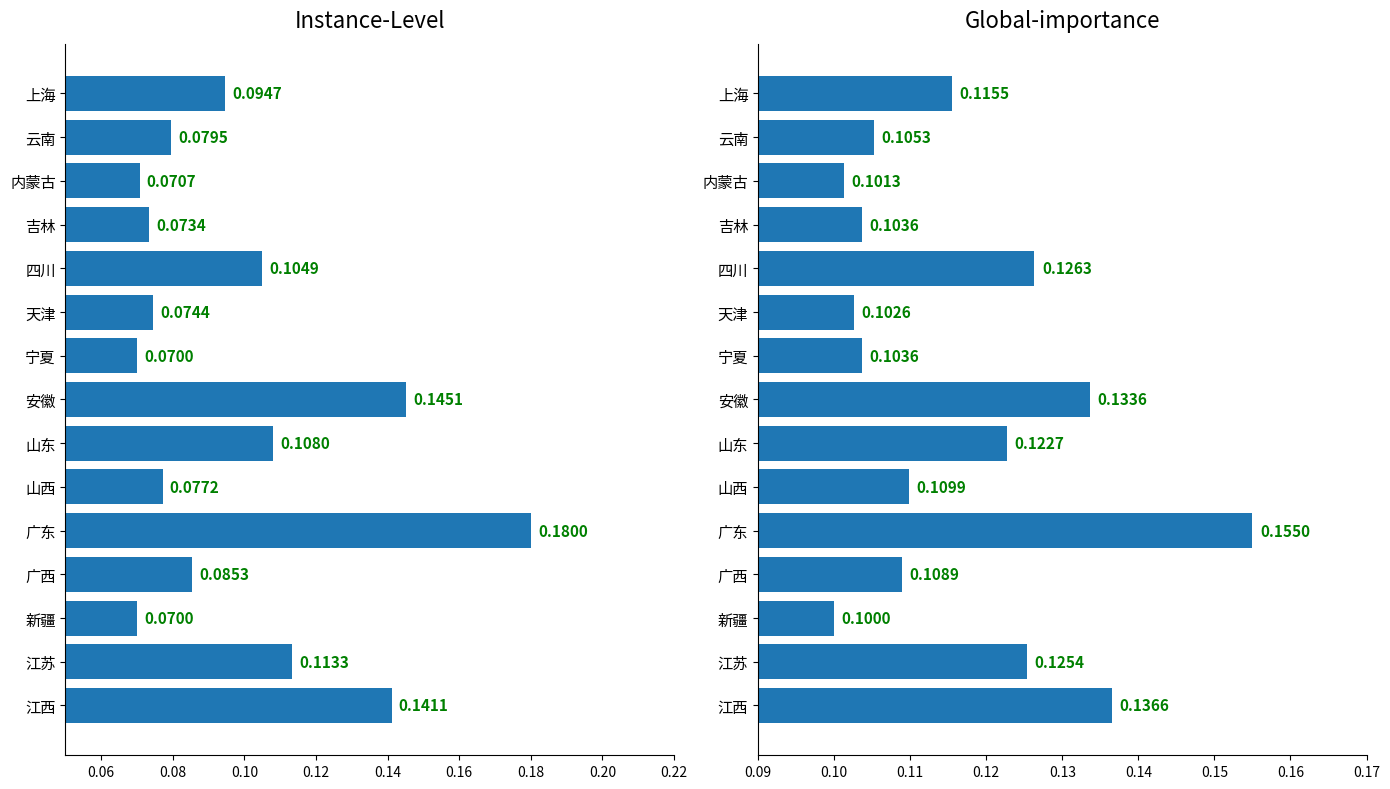

How many groups of bars are there?

15